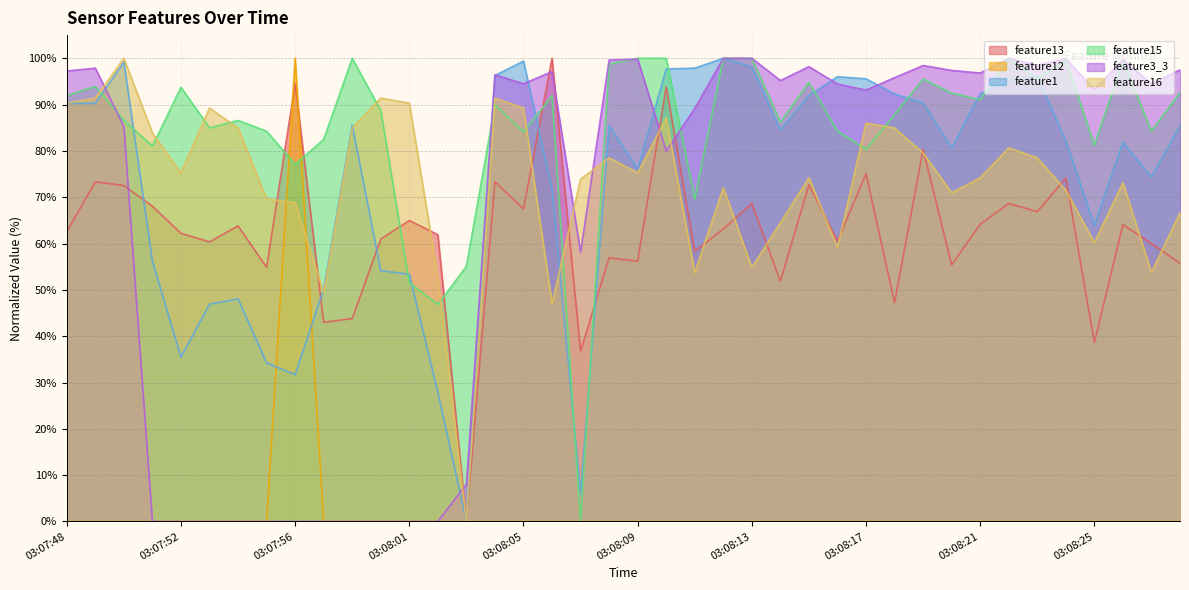

Which series ends up on top after the final intersection of feature12 and feature1?

feature1